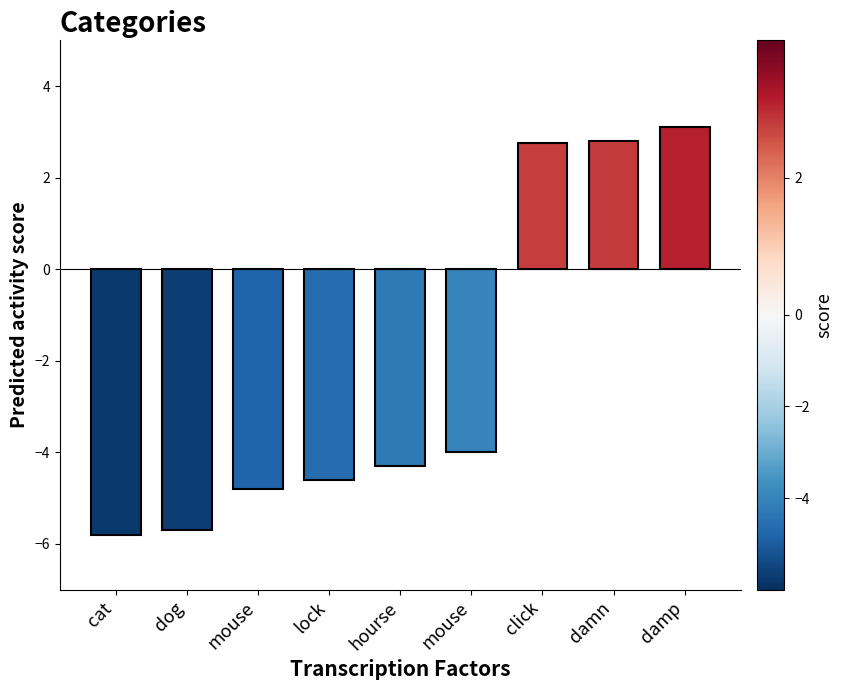

Where is the data nearest to the value -1?

mouse